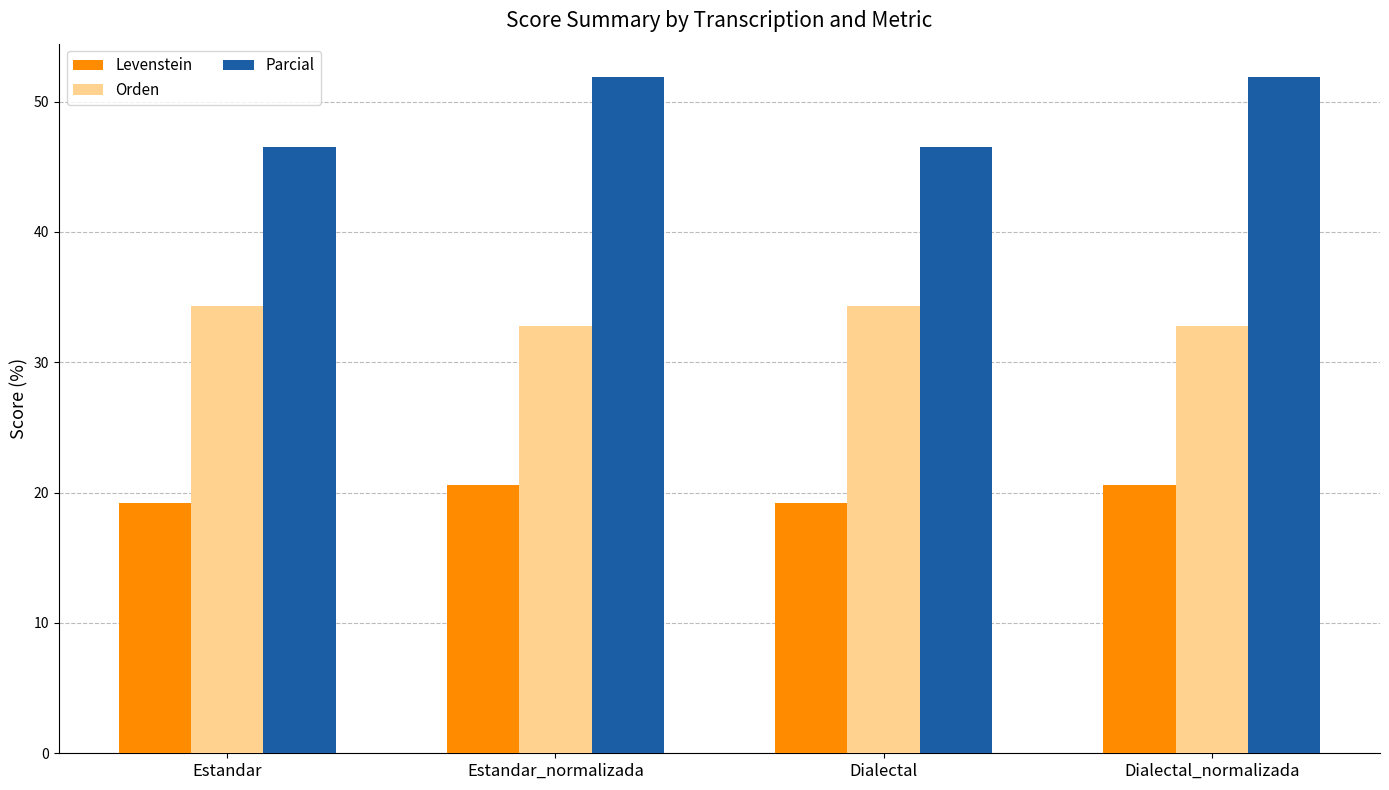

What is the difference between the highest and lowest values at Estandar?

27.3